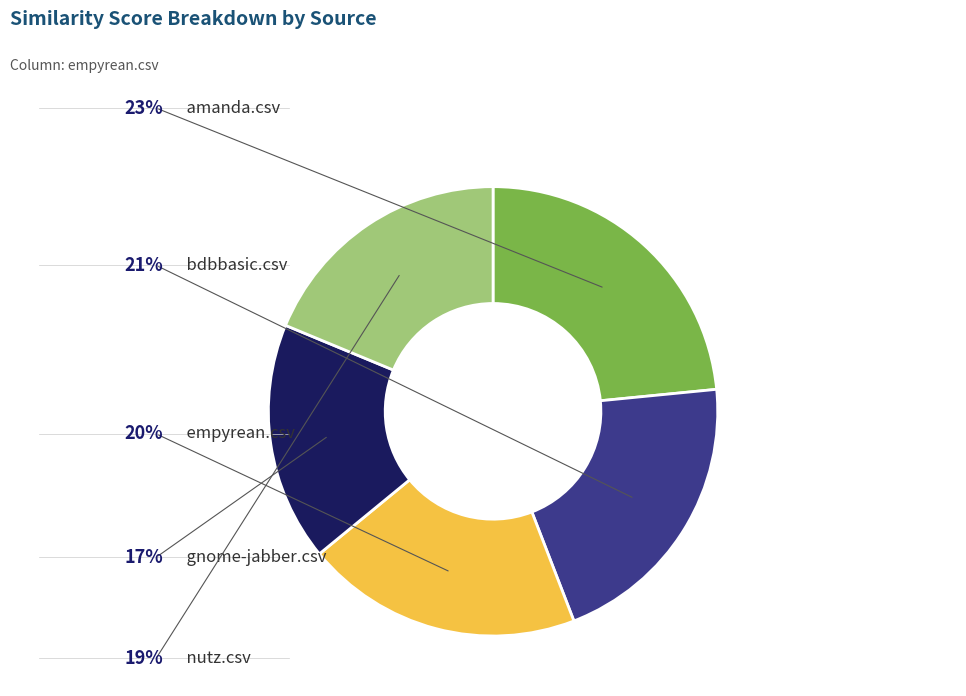

How many slices are in this pie chart?

5